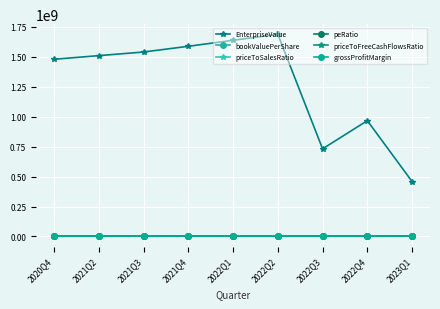

True or false: peRatio has more than 0 interior local peaks.

True